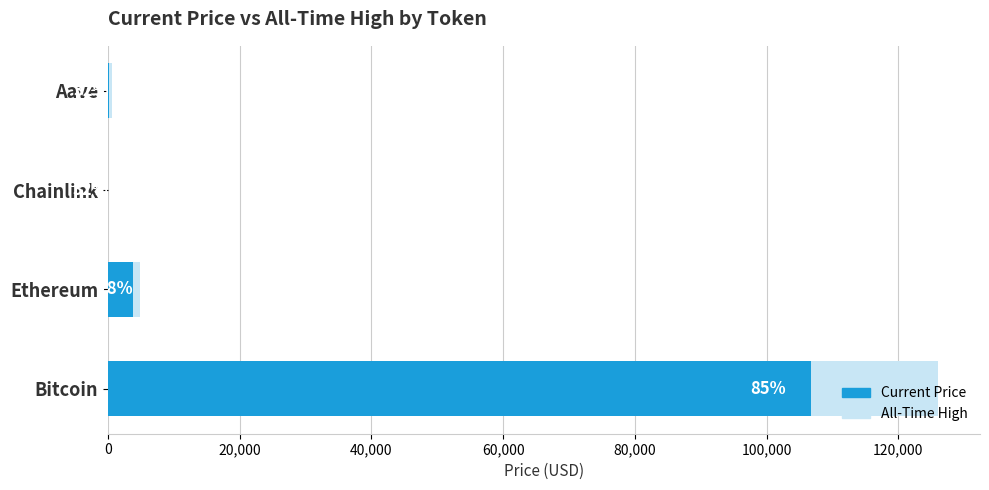

What are all the series names shown in the legend?

allTimeHigh, price